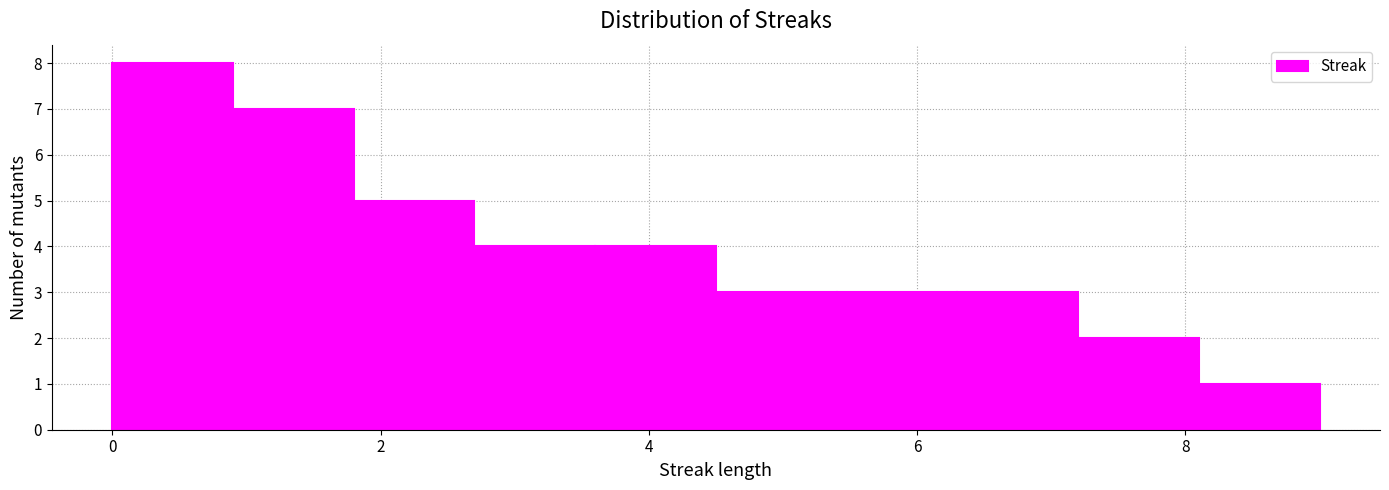

Over which range of the x-axis is the bar tallest?

0.0 to 0.9